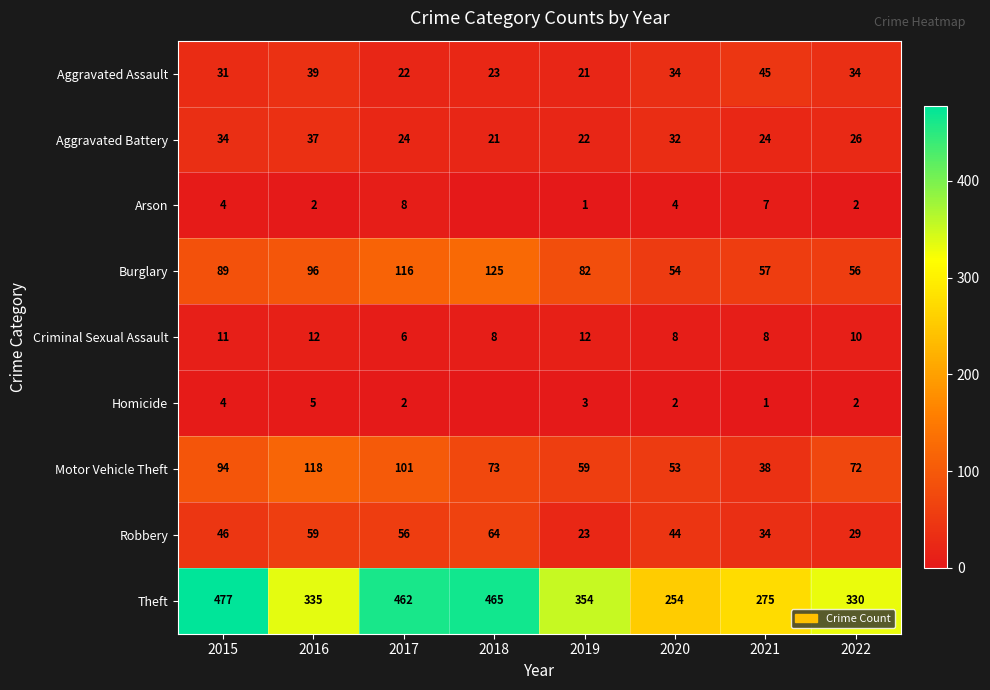

What is the sum of all Aggravated Battery values?

220